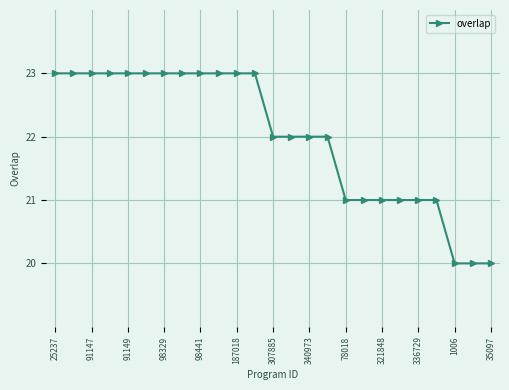

What is the value of the 13th point from the left?

22